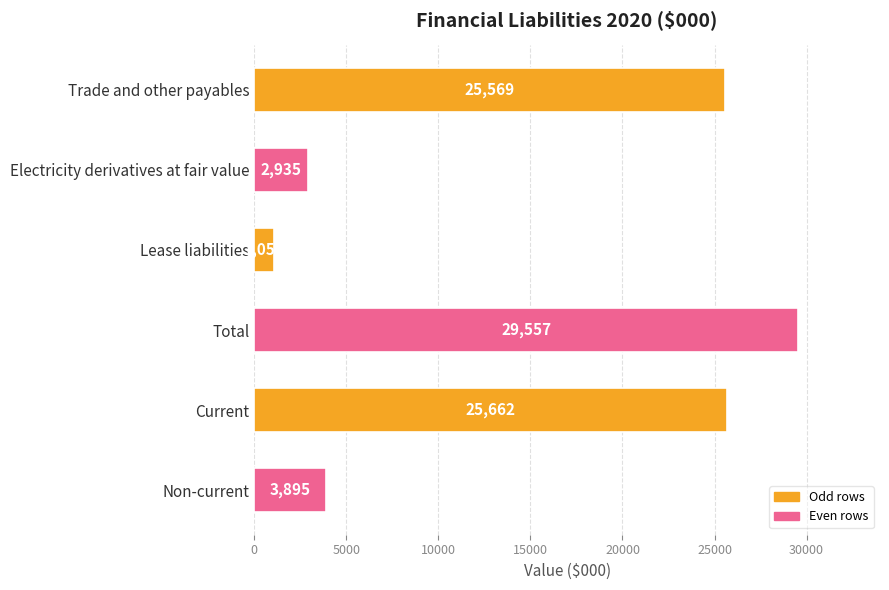

List the labels in order of value, smallest first.

Lease liabilities, Electricity derivatives at fair value, Non-current, Trade and other payables, Current, Total